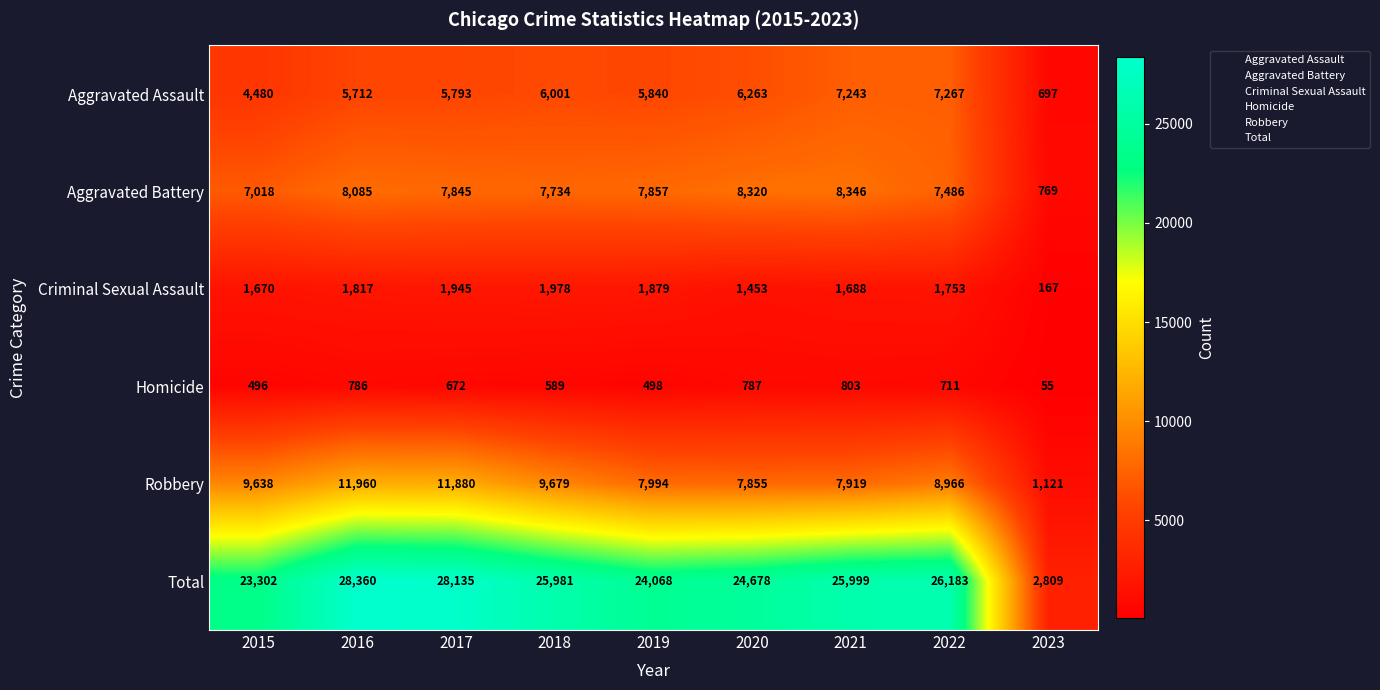

At how many categories does at least one series exceed 3528?

8